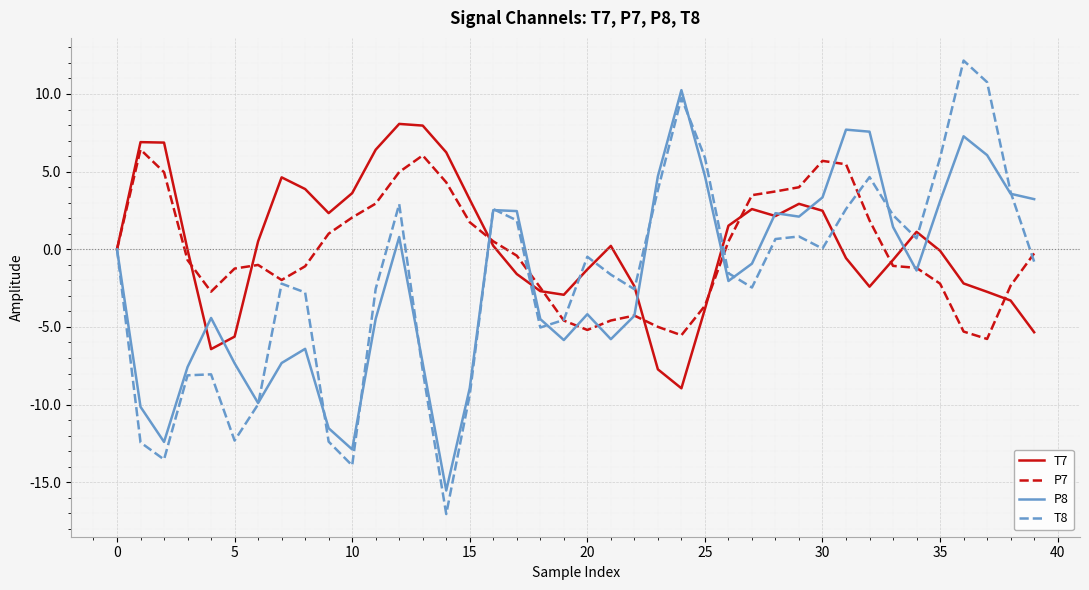

Is this an area chart (filled region under the line)?

No